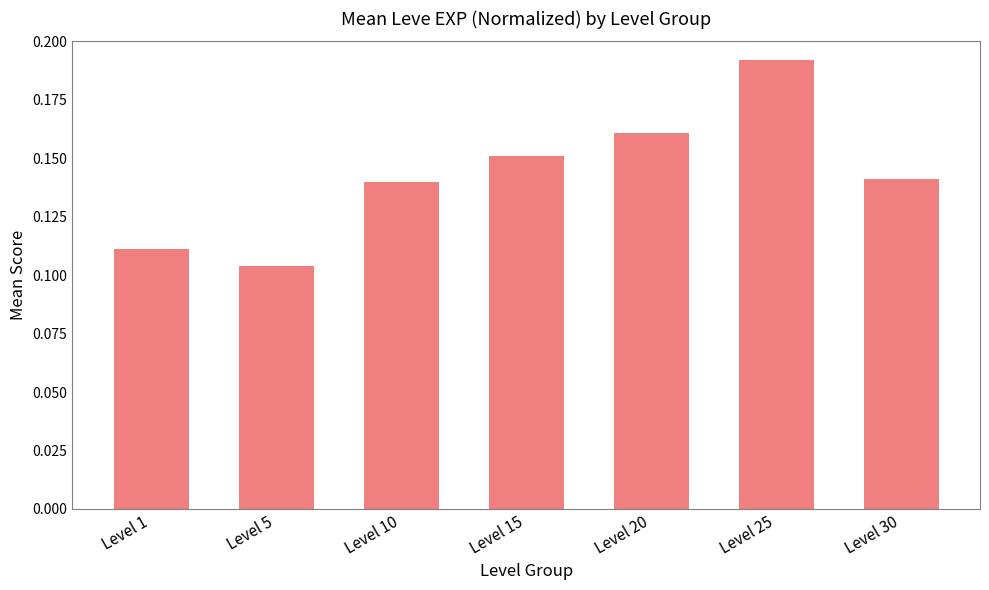

What is the sum of the values at Level 20 and Level 1?

0.3